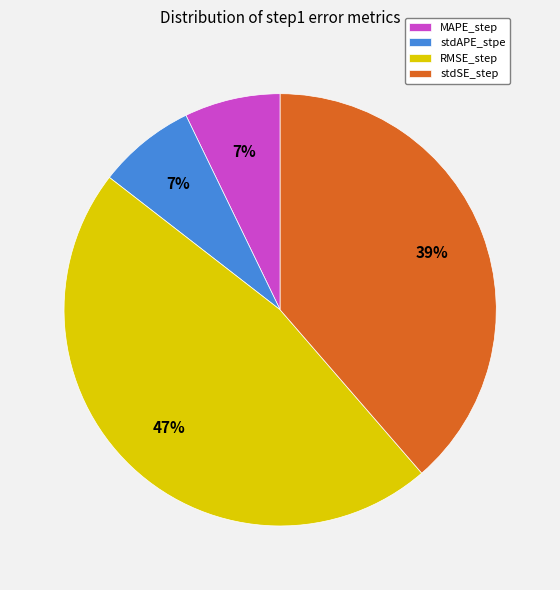

Which has a higher value, stdSE_step or stdAPE_stpe?

stdSE_step